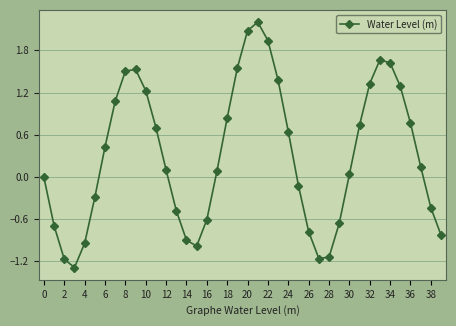

What is the value of the 34th point from the left?

1.7